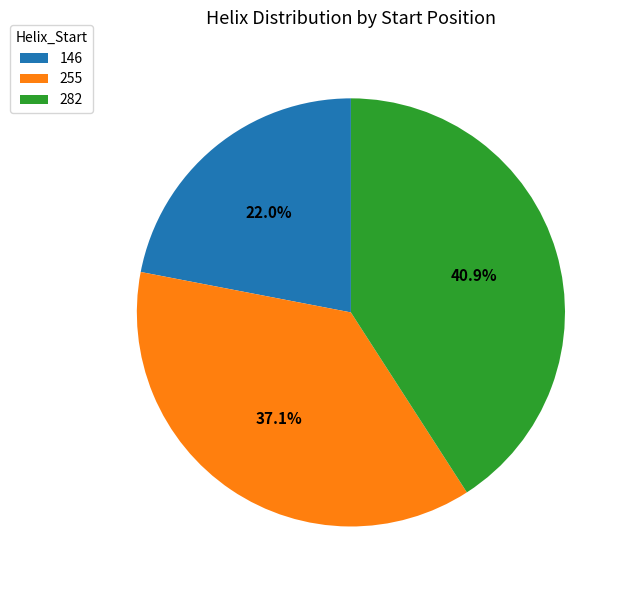

What is the ratio of the value at 282 to the value at 255?

1.1